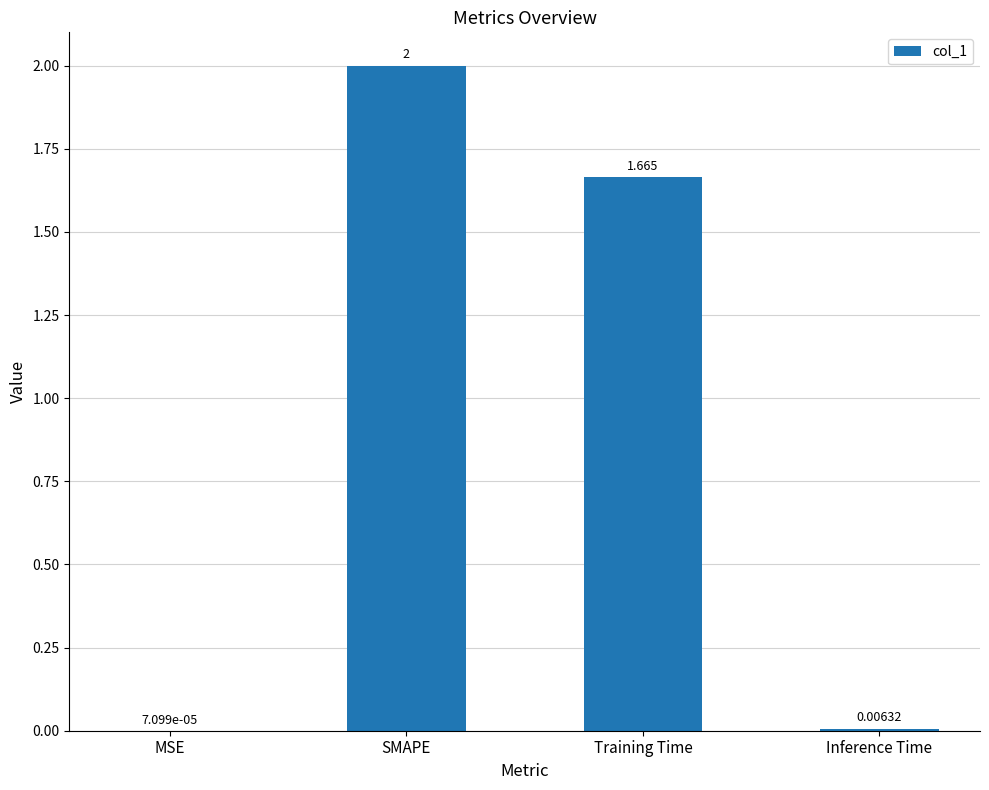

Where does the data first go above 1?

SMAPE